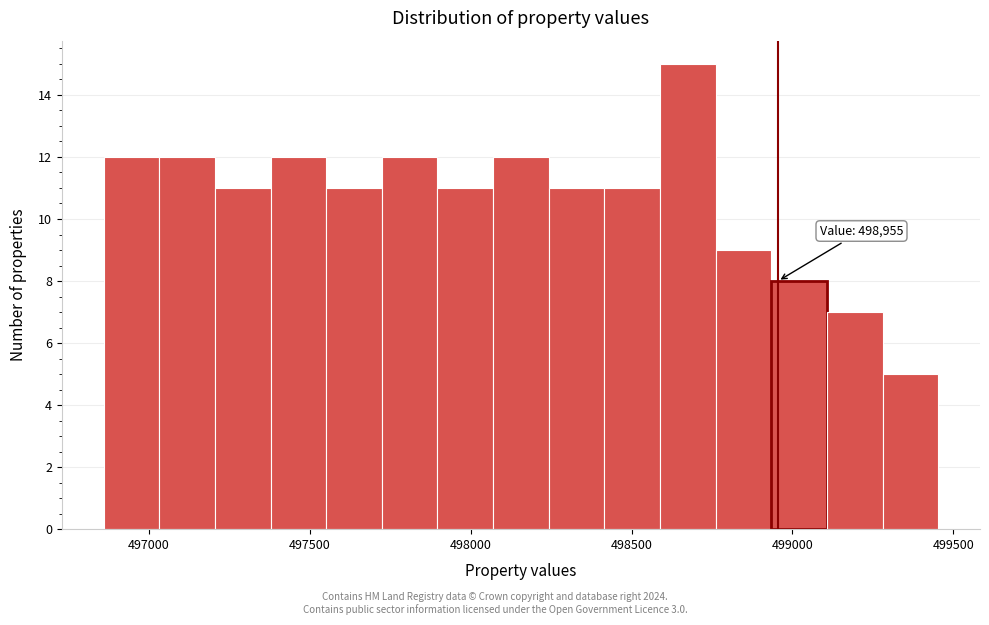

Read against the x-axis, roughly where is the centre of the tallest bar?

498650